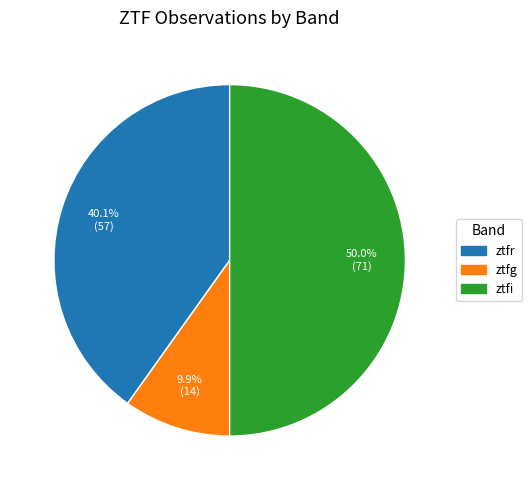

To the nearest percent, what is the difference between the largest and smallest slice percentages?

40%